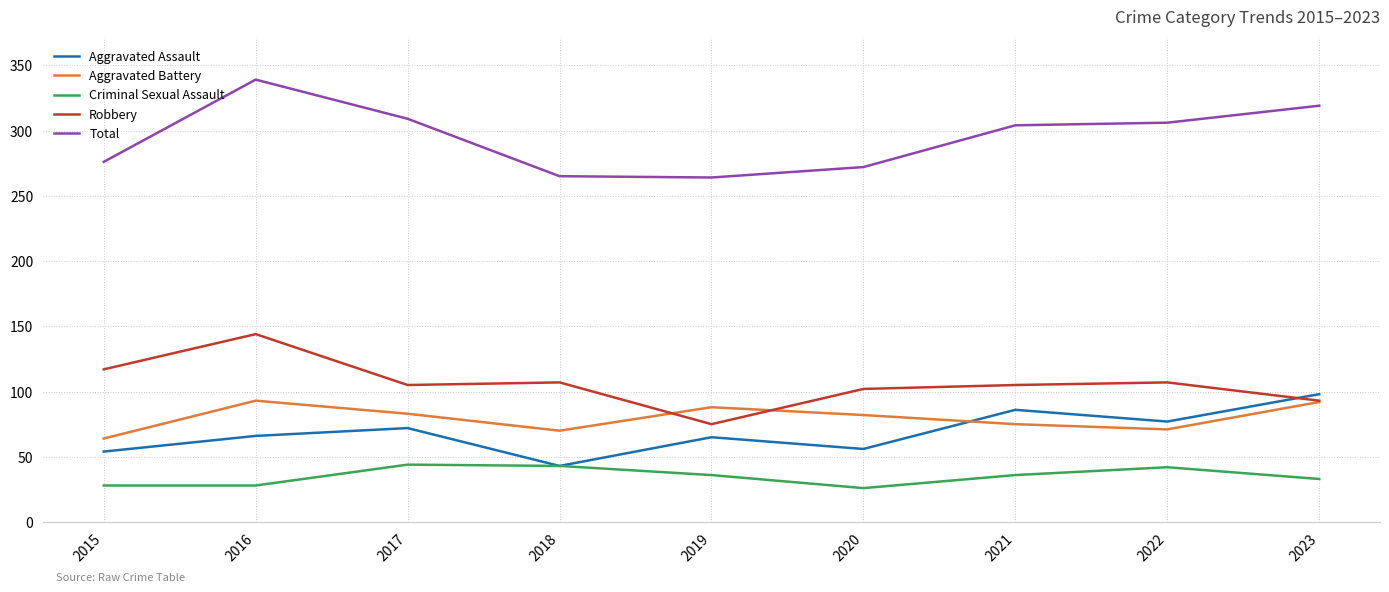

True or false: Aggravated Assault has a value of 99 at 2020.

False